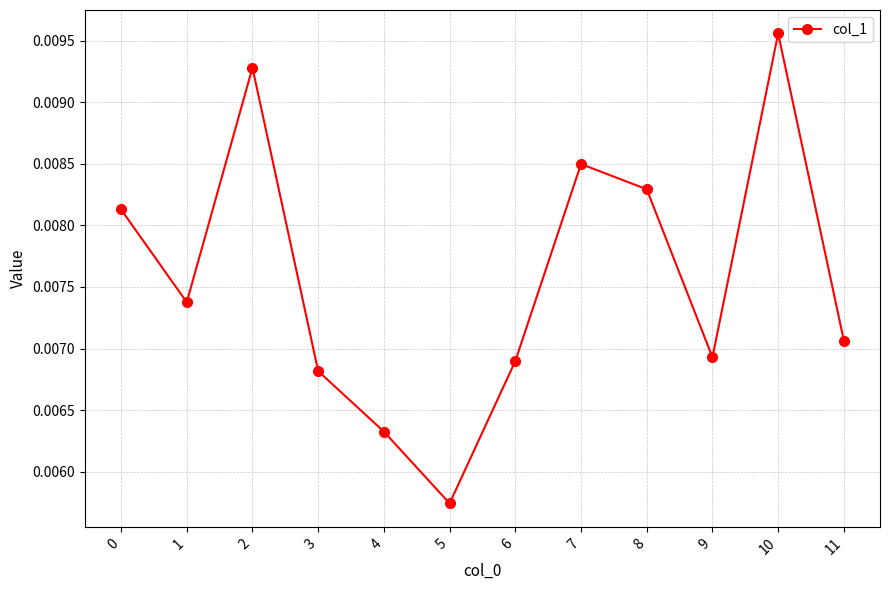

Which has a higher value, 6 or 8?

8